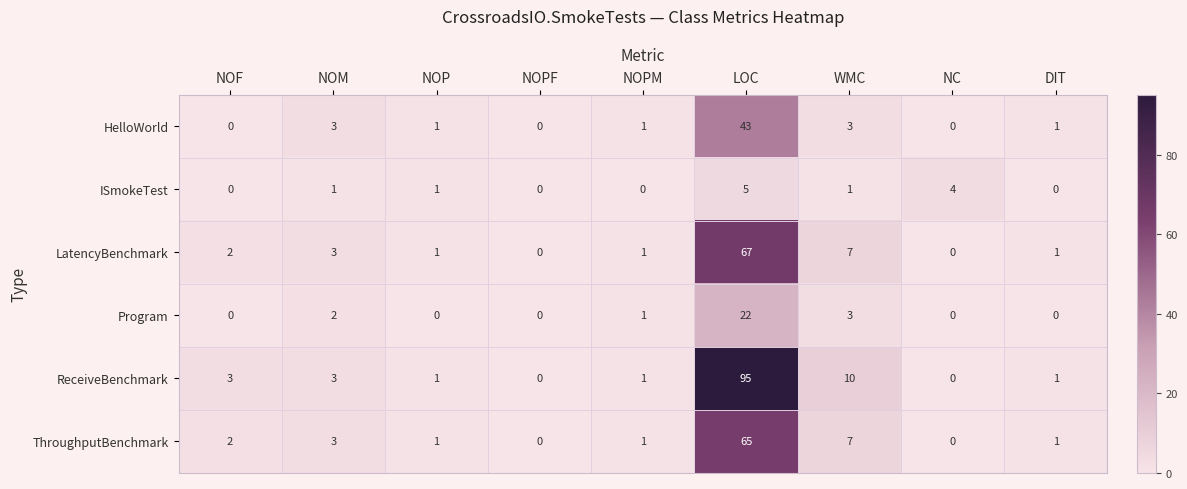

What is the difference between the maximum and minimum values in the ISmokeTest series?

5